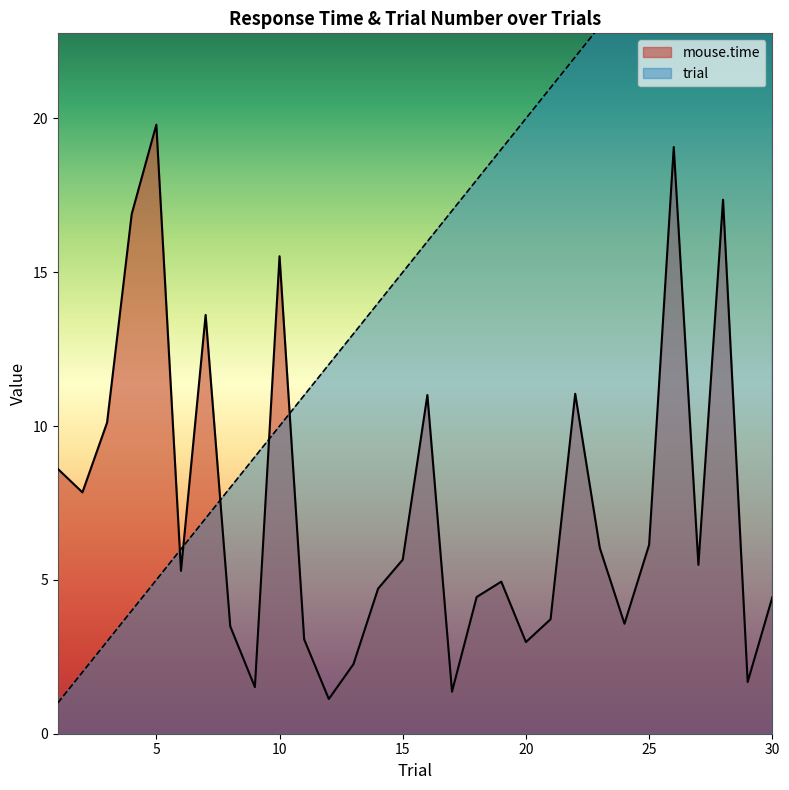

Between 15 and 11, which is larger?

15